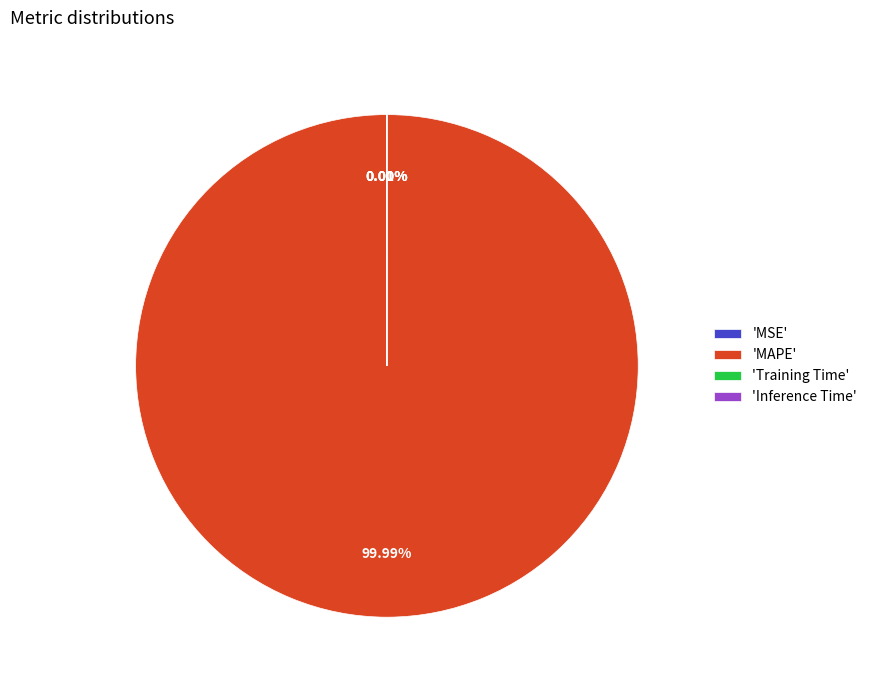

To the nearest percent, what portion does MAPE represent?

100%